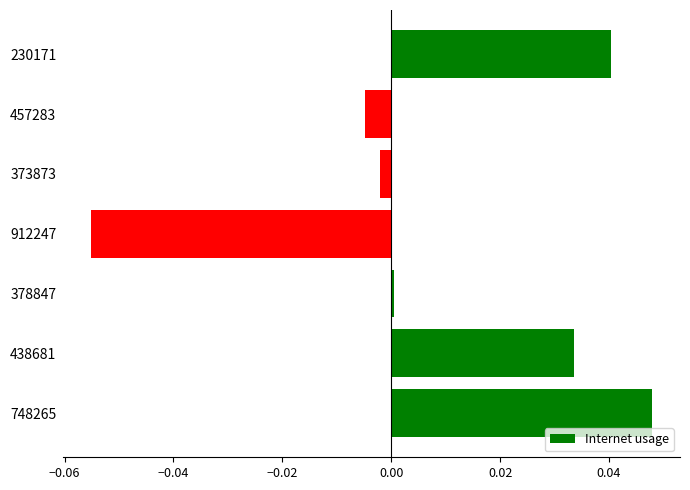

Does the chart contain stacked bars?

No